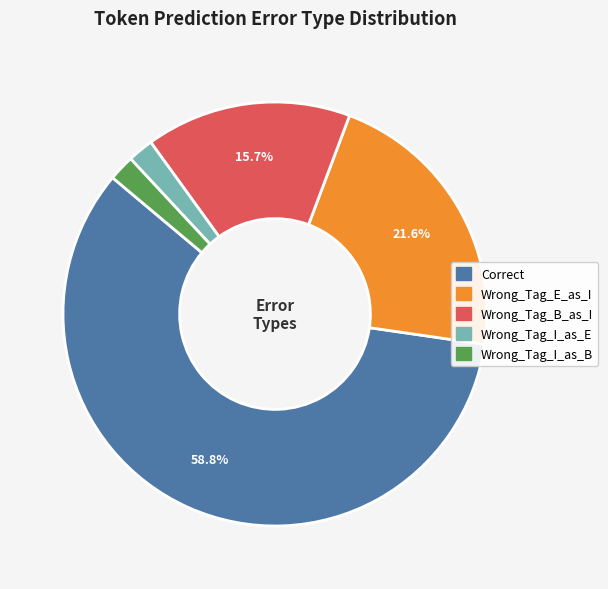

Which slice is the largest?

Correct